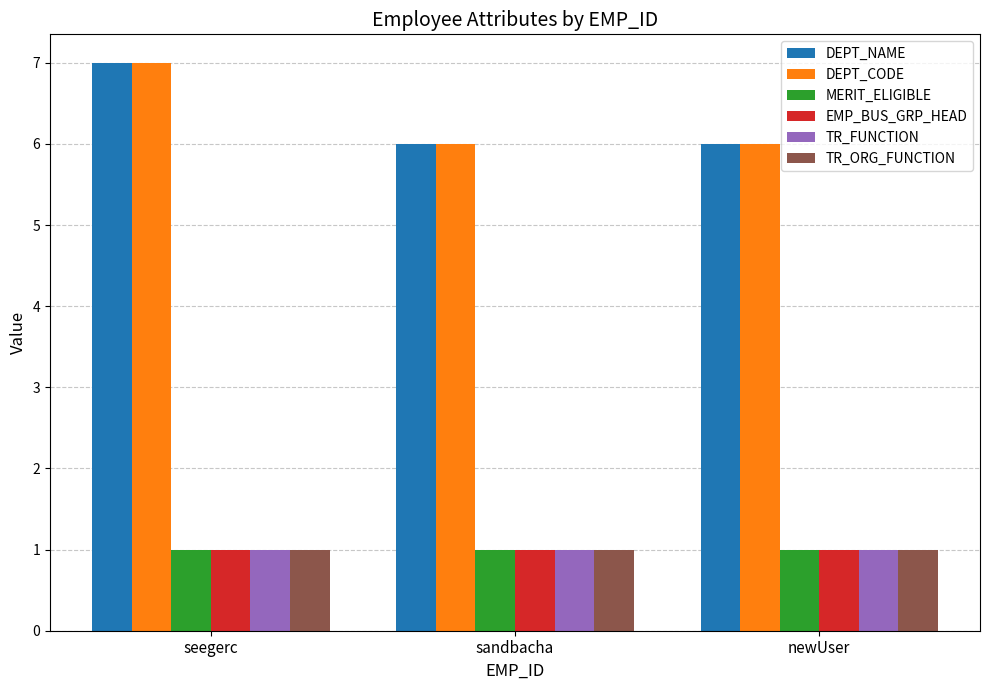

What is the sum of all TR_FUNCTION values?

3